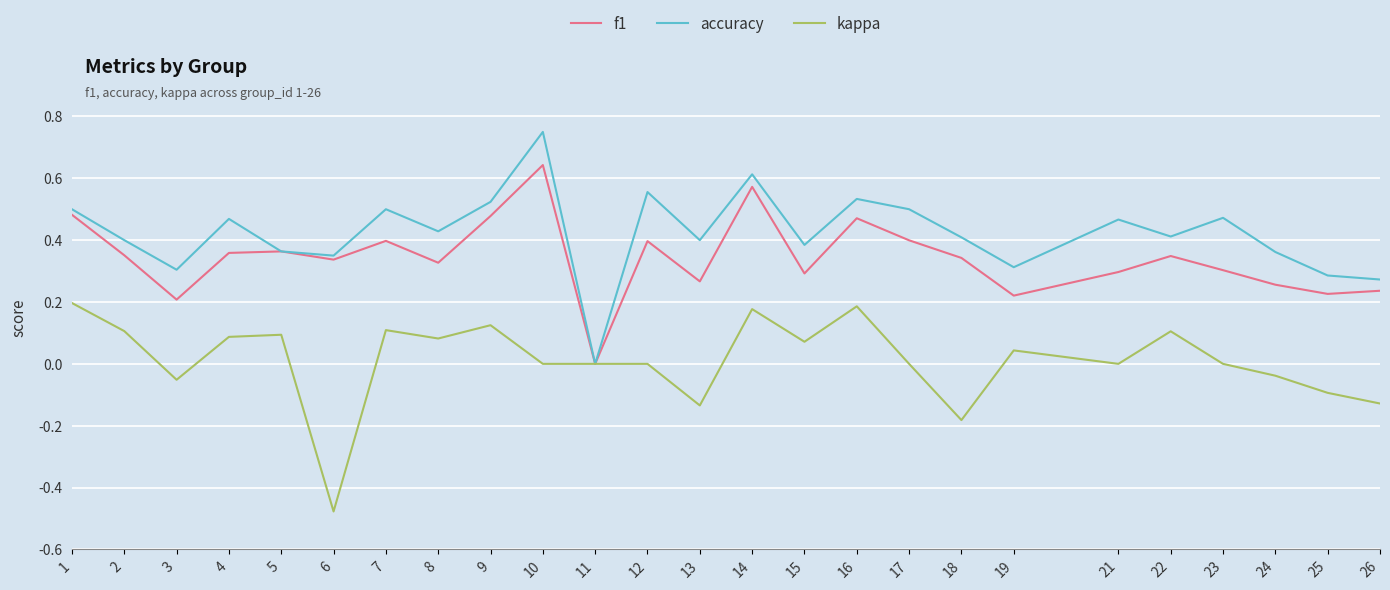

List the series in order of their peak value, lowest first.

kappa, f1, accuracy